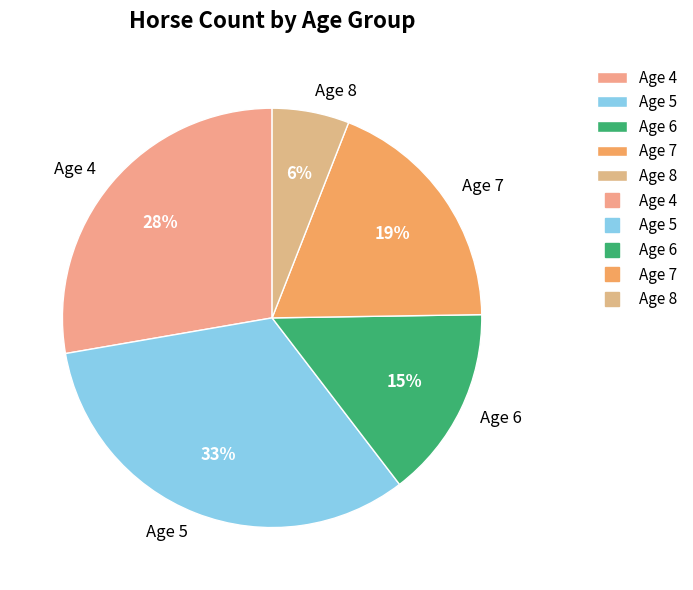

Does Age 8 represent more than half of the total?

No